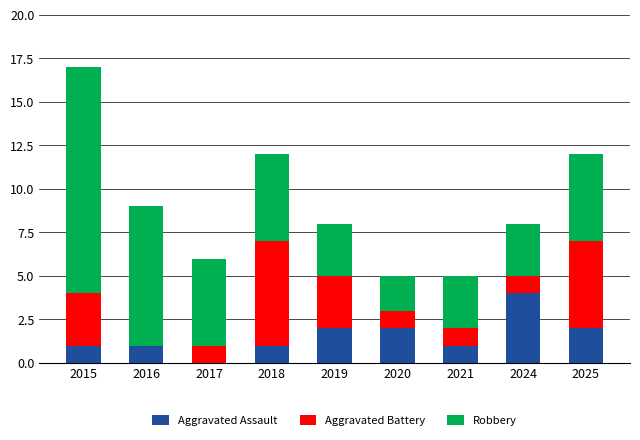

How many categories are shown in the chart?

9